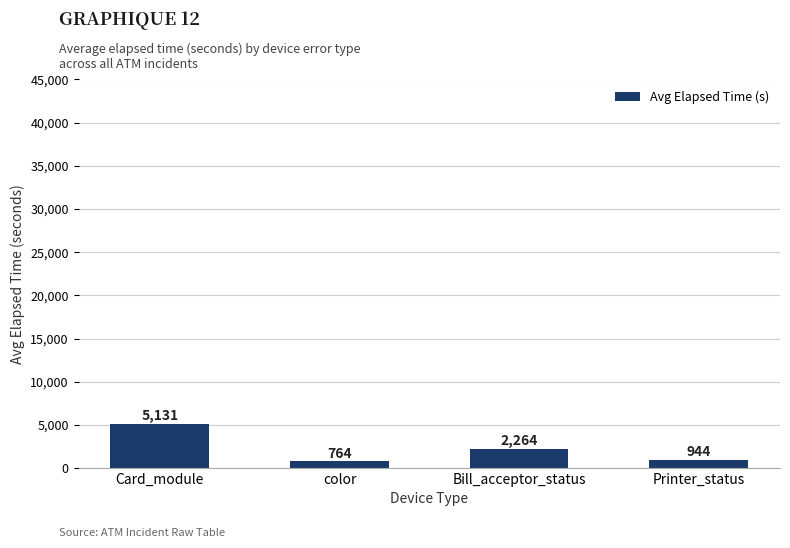

Rank the categories by value from lowest to highest.

color, Printer_status, Bill_acceptor_status, Card_module